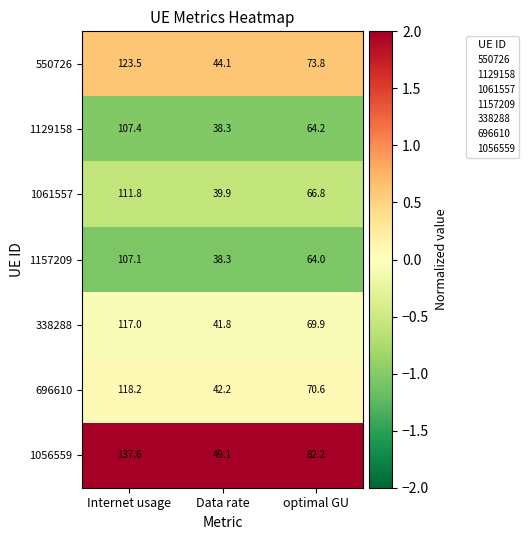

What is the minimum value shown in the chart?

38.3